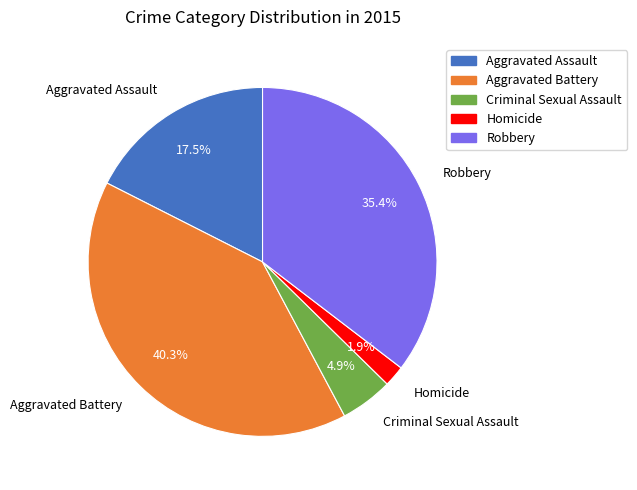

Is it true that Aggravated Battery is 47% of the pie?

False